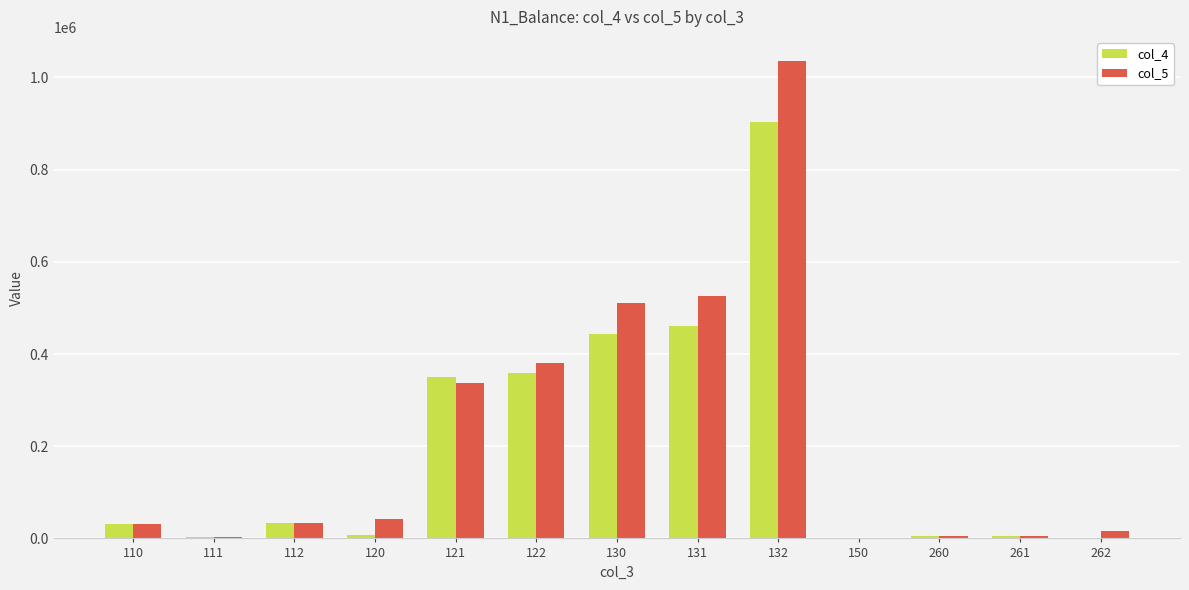

Are the bars horizontal?

No